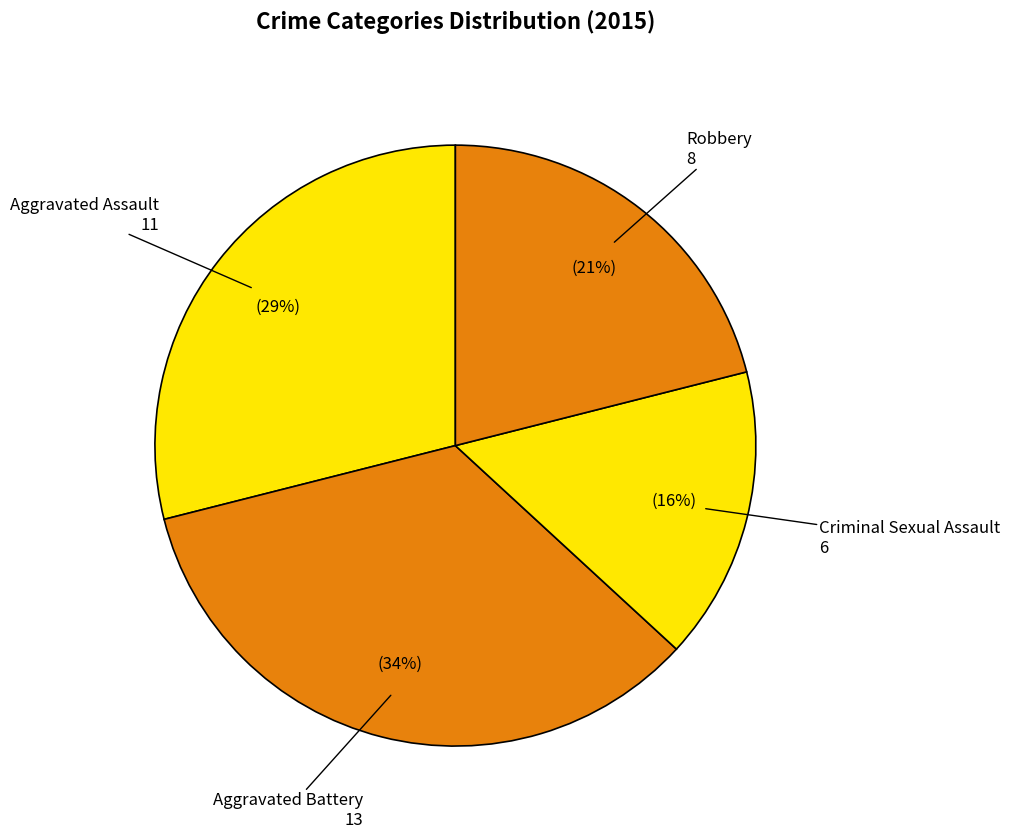

Which slice is the largest?

Aggravated Battery